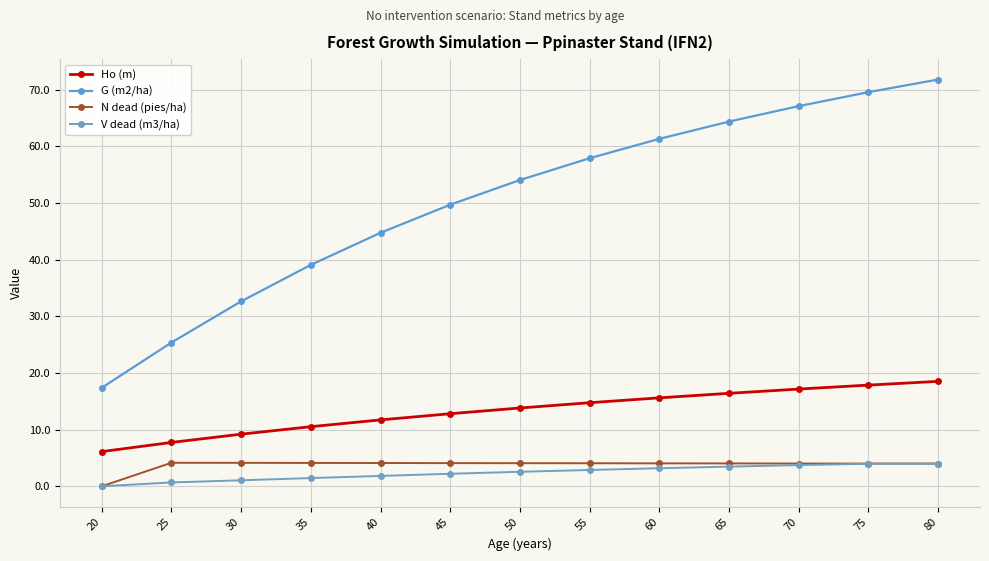

How many lines are shown in the chart?

4